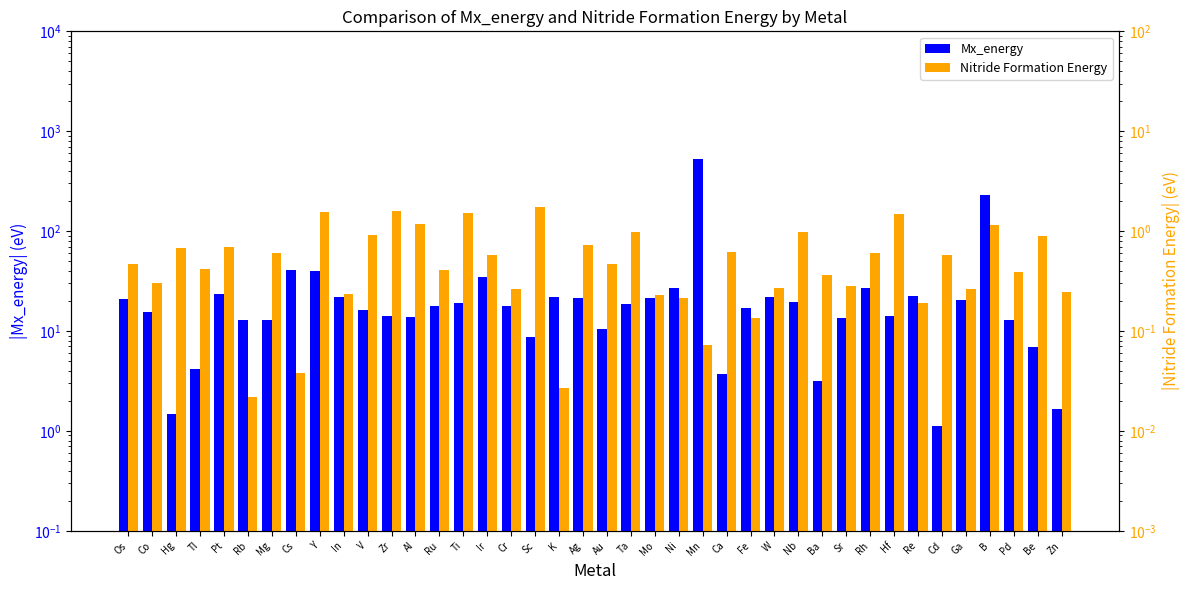

What is the difference between the maximum and minimum values in the Nitride Formation Energy series?

1.7